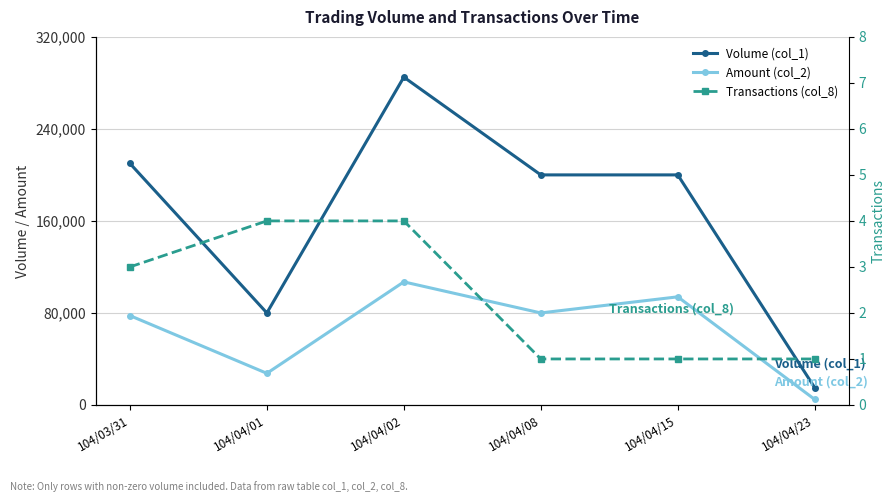

What is the sum of the Transactions (col_8) values at 104/04/02 and 104/04/23?

5